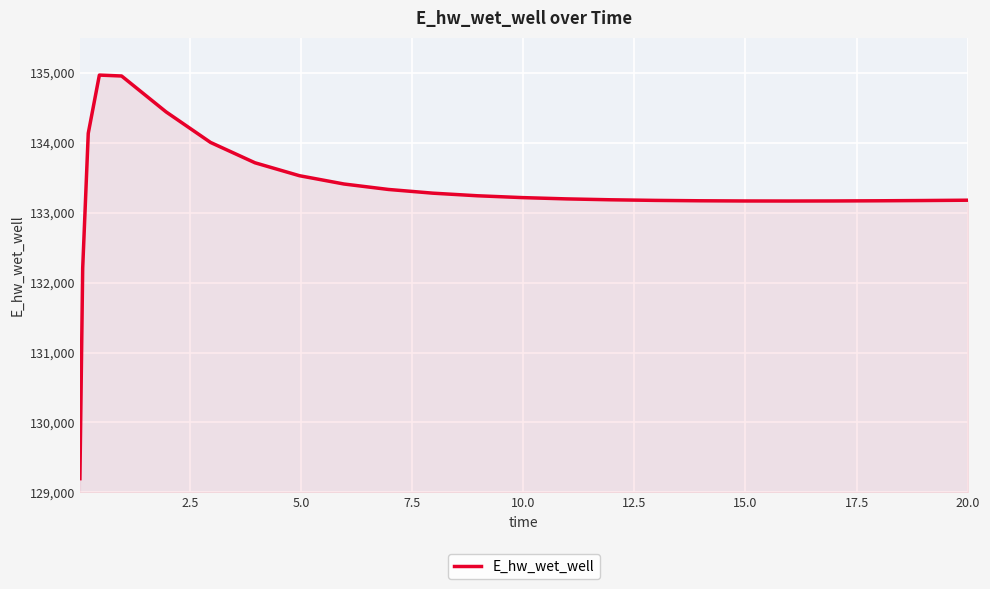

What is the maximum value shown in the chart?

134966.6